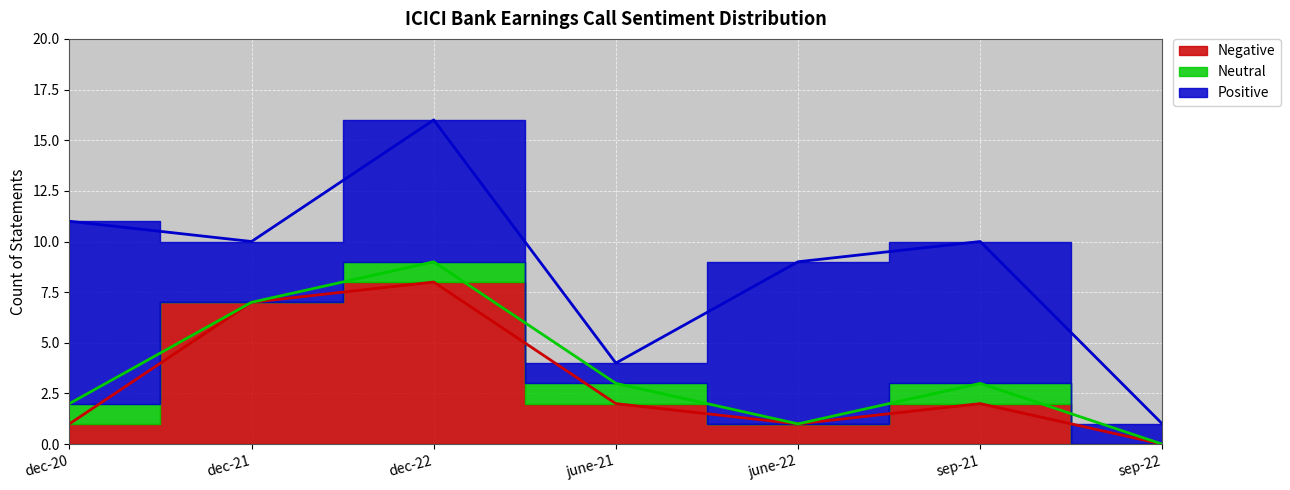

How many data points does each series have?

7